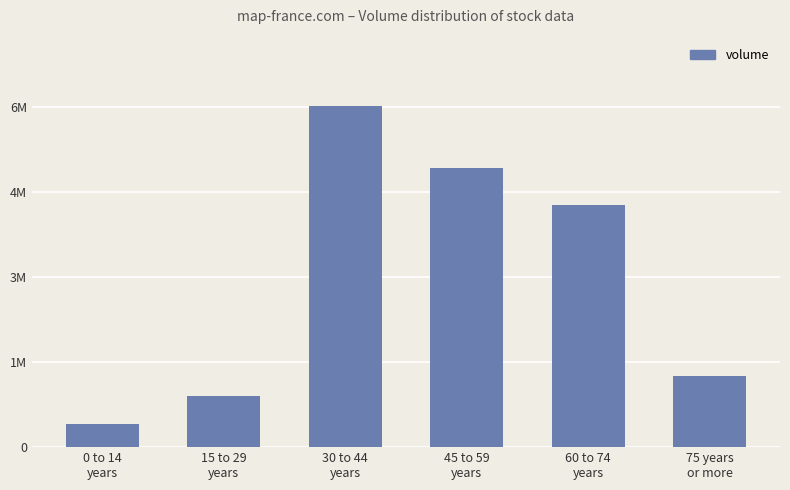

What is the change in value from 45 to 59
years to 60 to 74
years?

-651118